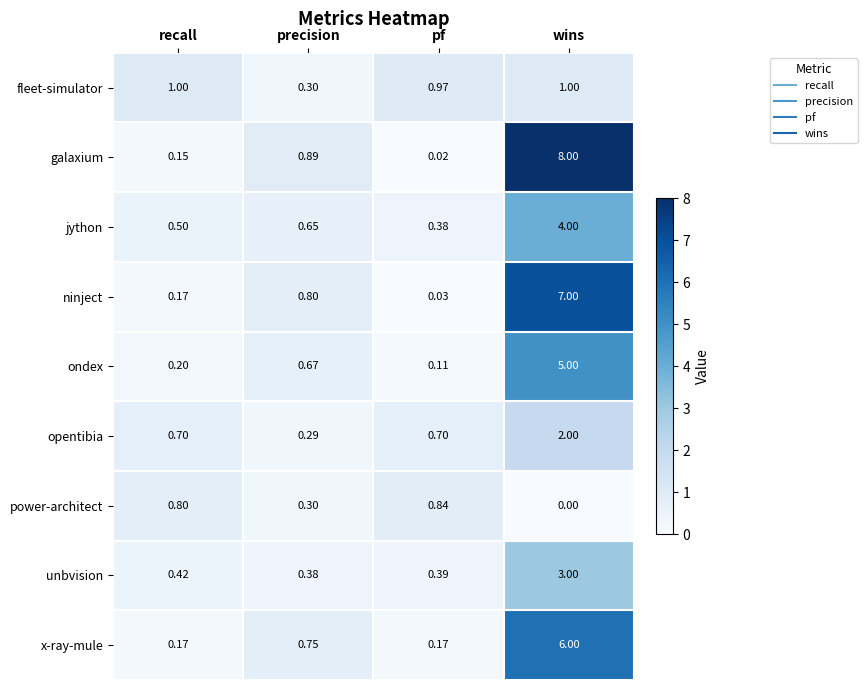

List the series in order of their peak value, highest first.

galaxium, ninject, x-ray-mule, ondex, jython, unbvision, opentibia, fleet-simulator, power-architect